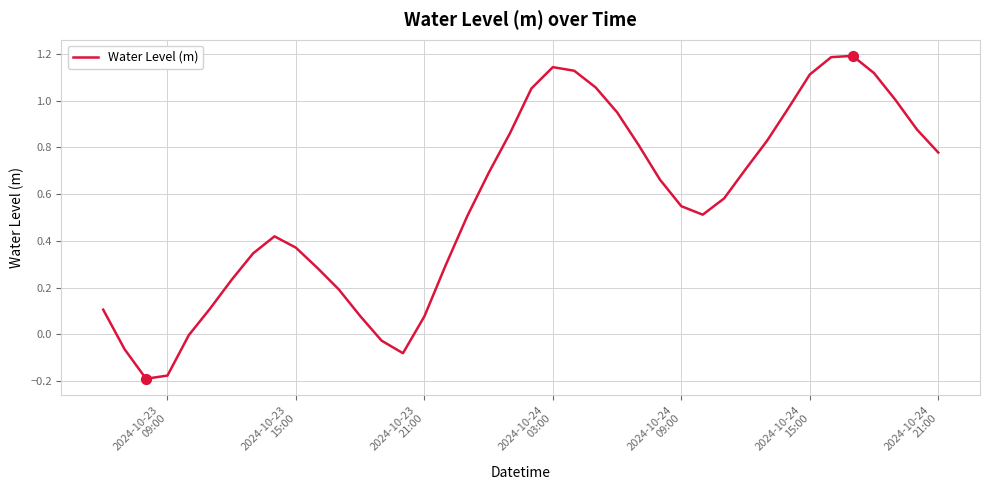

What is the maximum value shown in the chart?

1.2